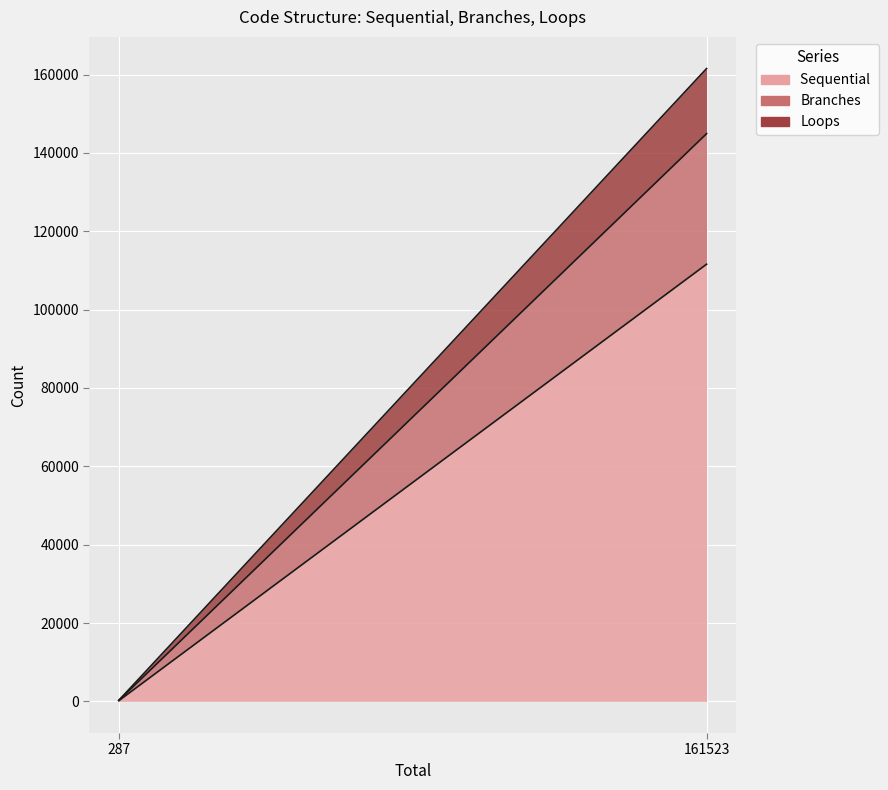

What is the difference between the Branches values at 287 and 161523?

33251